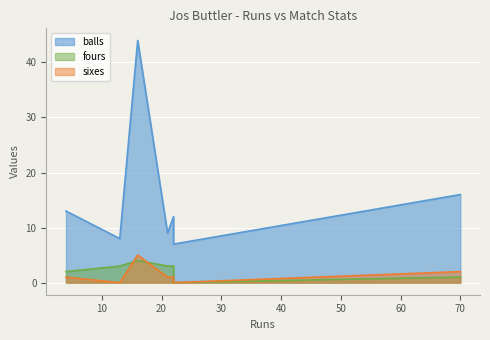

Between 22 and 70, which series saw the biggest shift?

balls